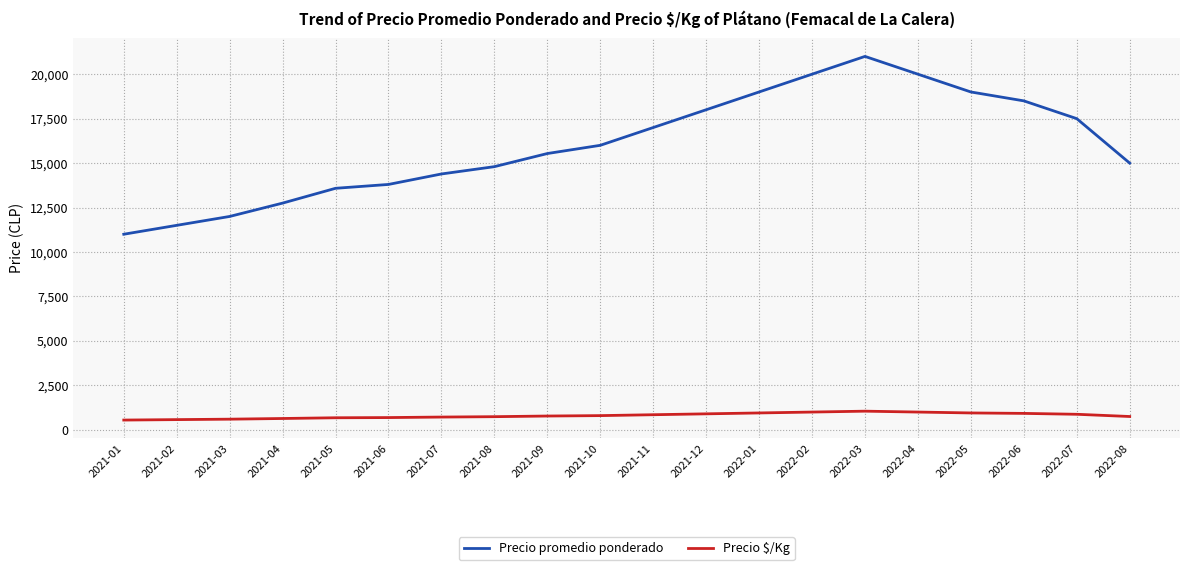

What position from the right is 2021-03?

18